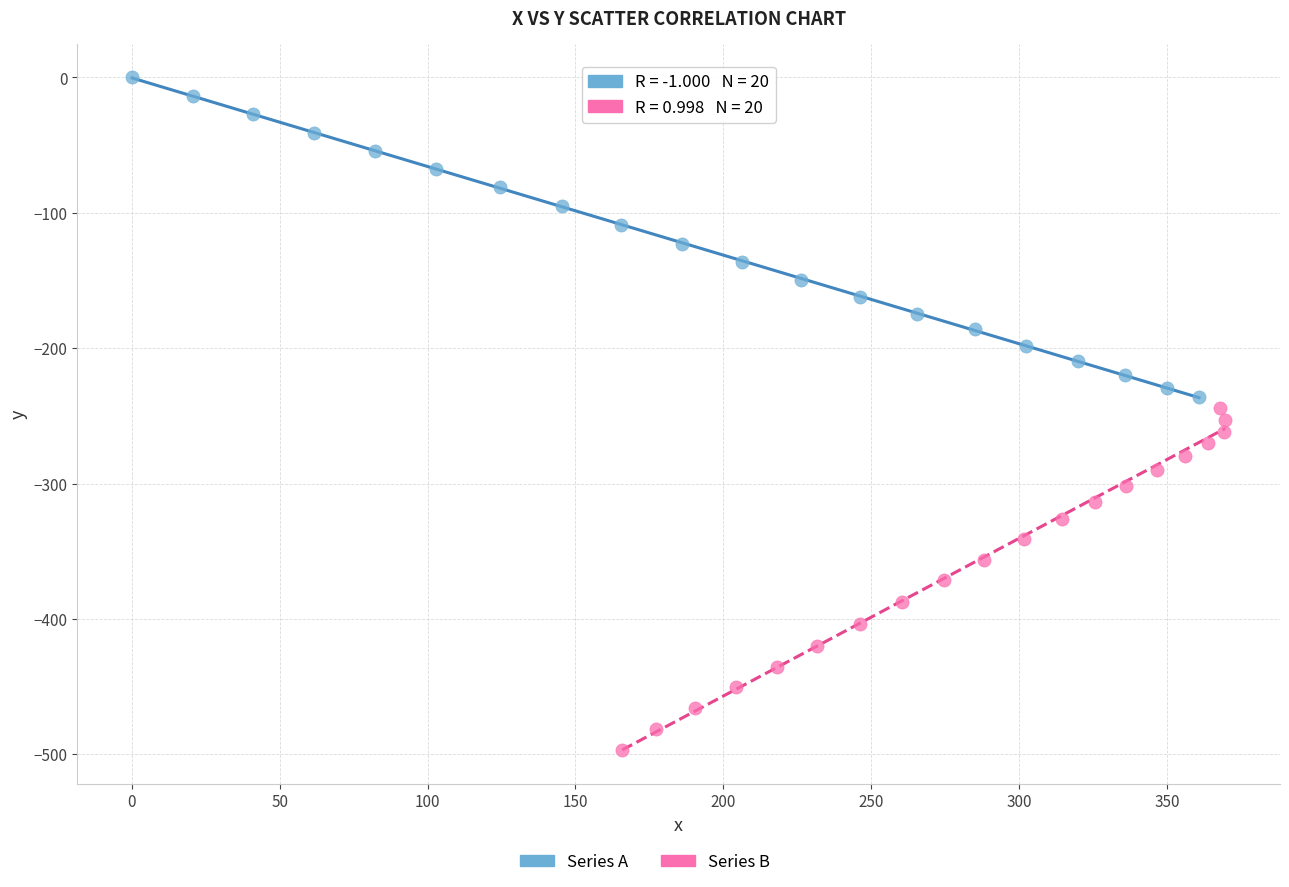

Which series has the widest spread of Y values?

Series B